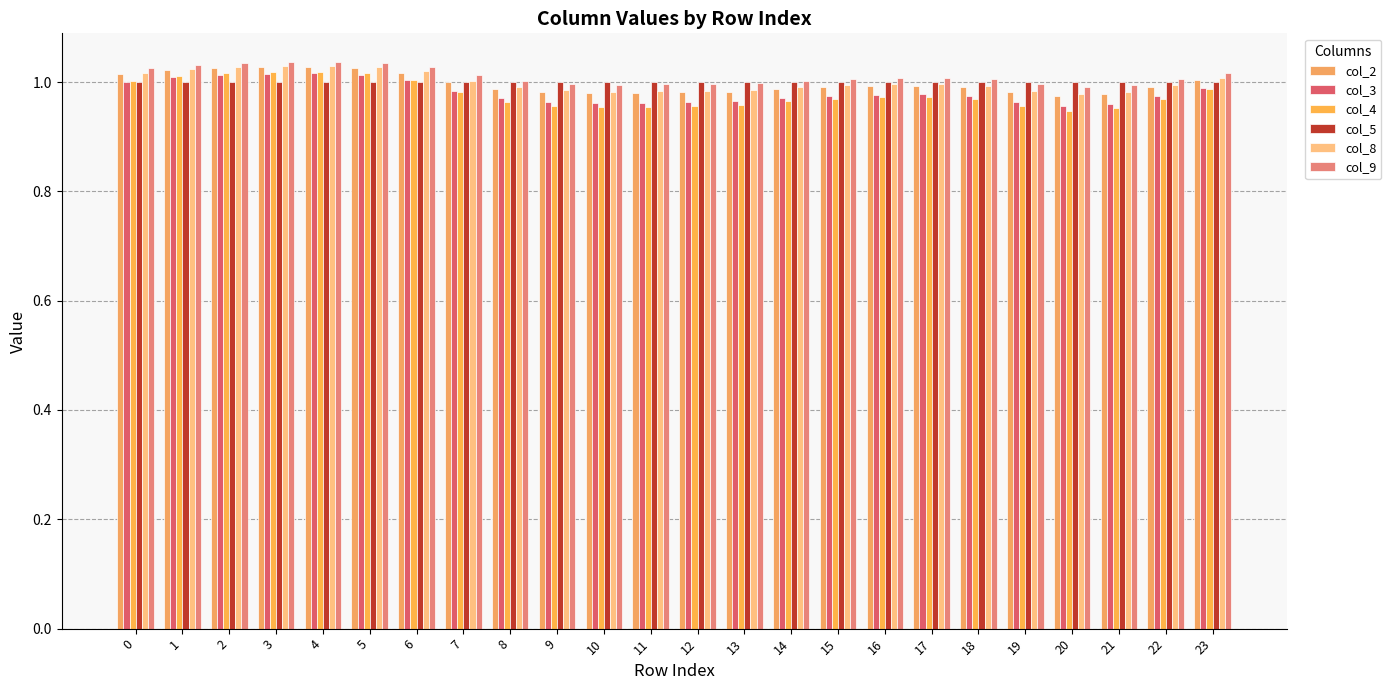

What is the difference between the maximum and minimum values in the col_8 series?

0.1